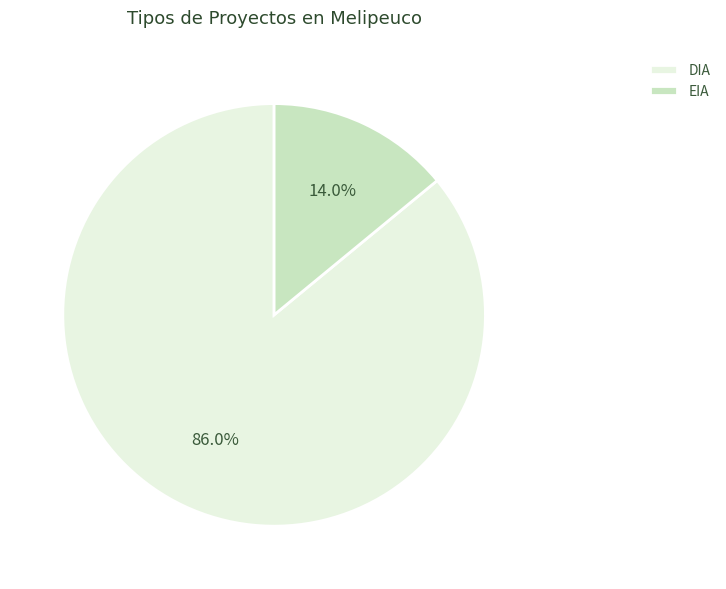

How many slices are in this pie chart?

2